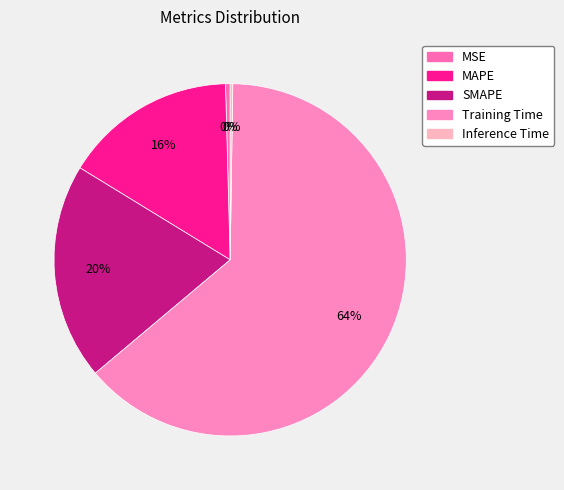

What is the change in value from Training Time to Inference Time?

-1.6